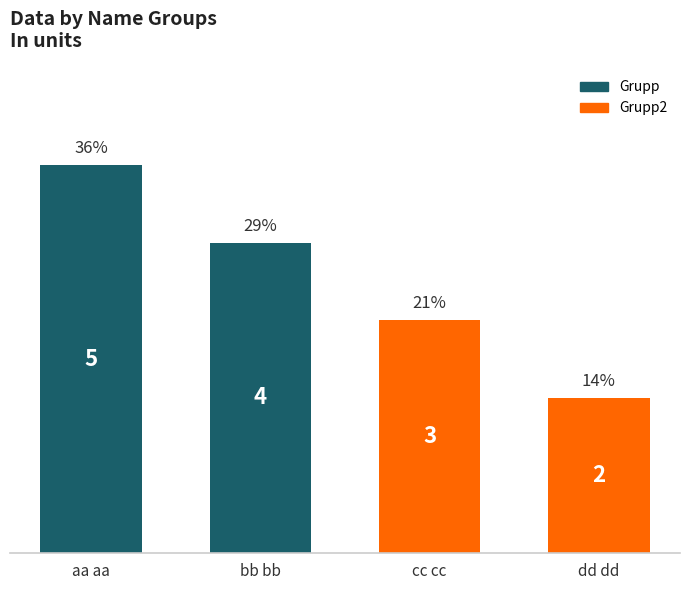

What is the minimum value shown in the chart?

2